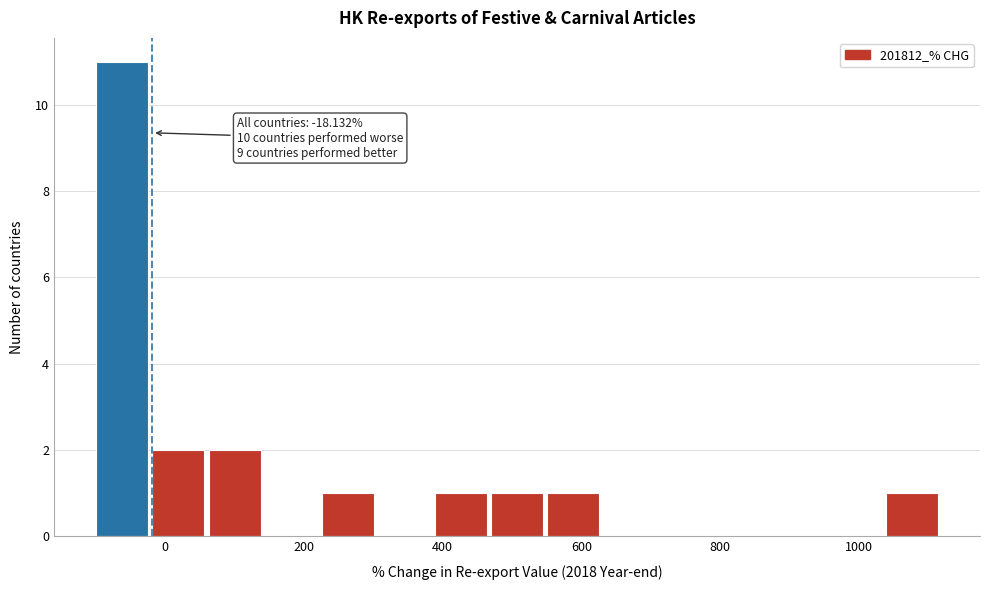

Over which range of the x-axis is the bar tallest?

-100 to -20